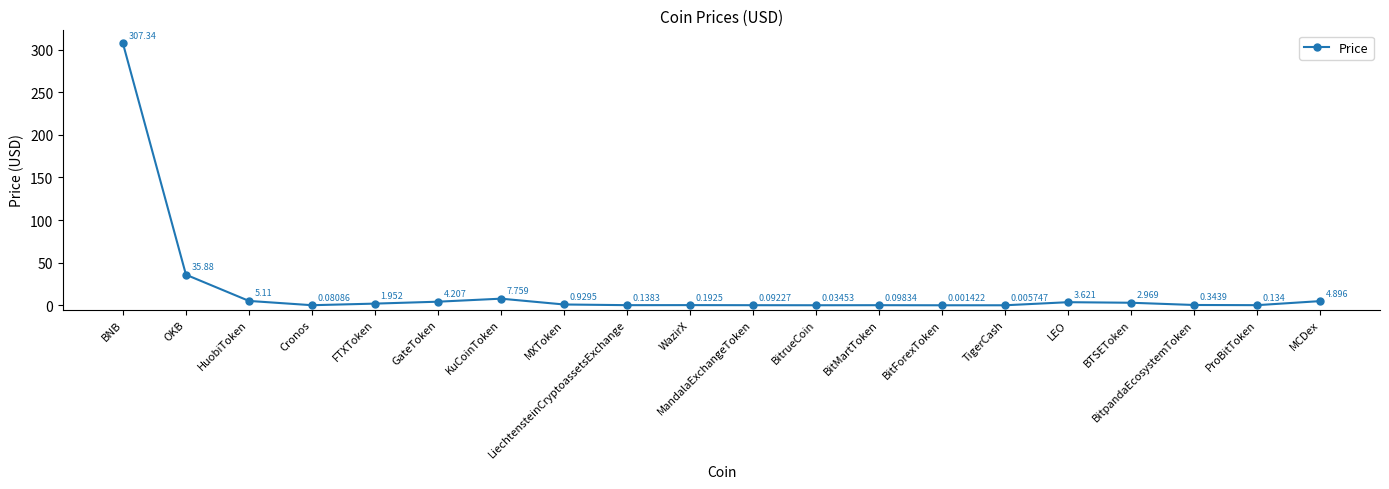

Where is the data nearest to the value 153?

OKB